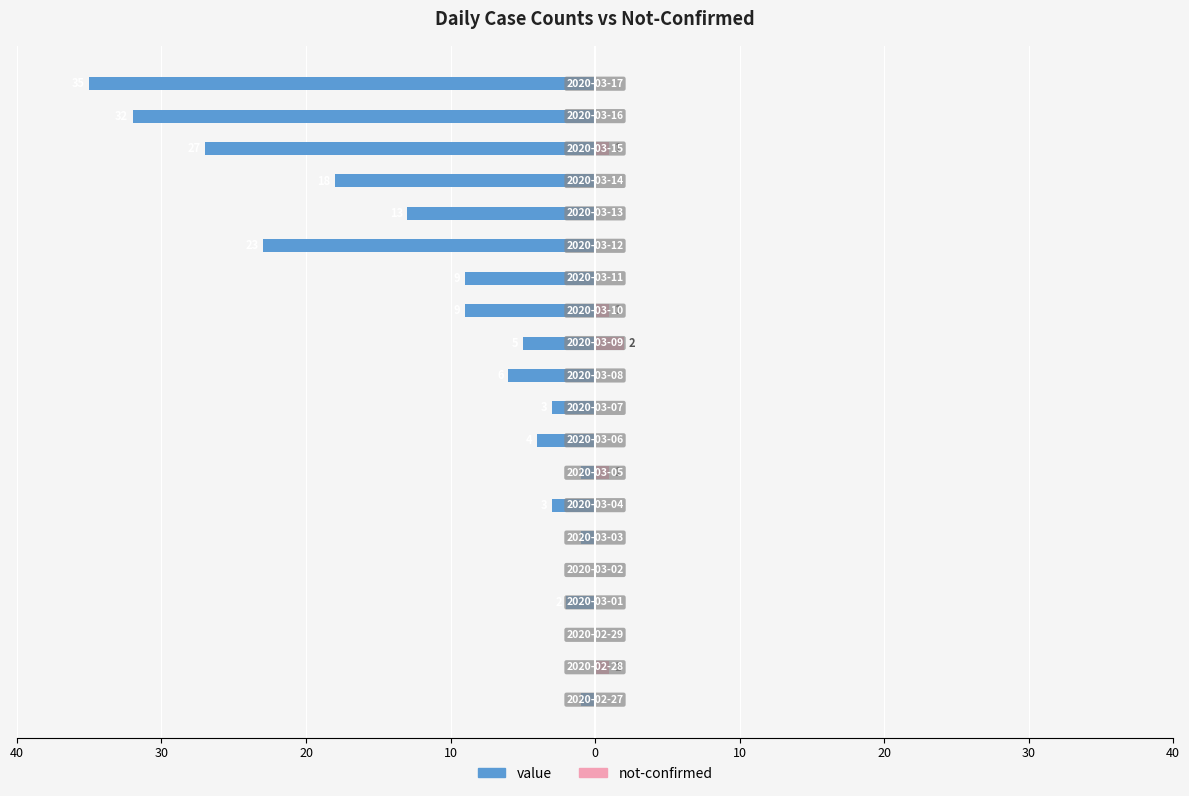

True or false: value has a value of -1 at 30.

False